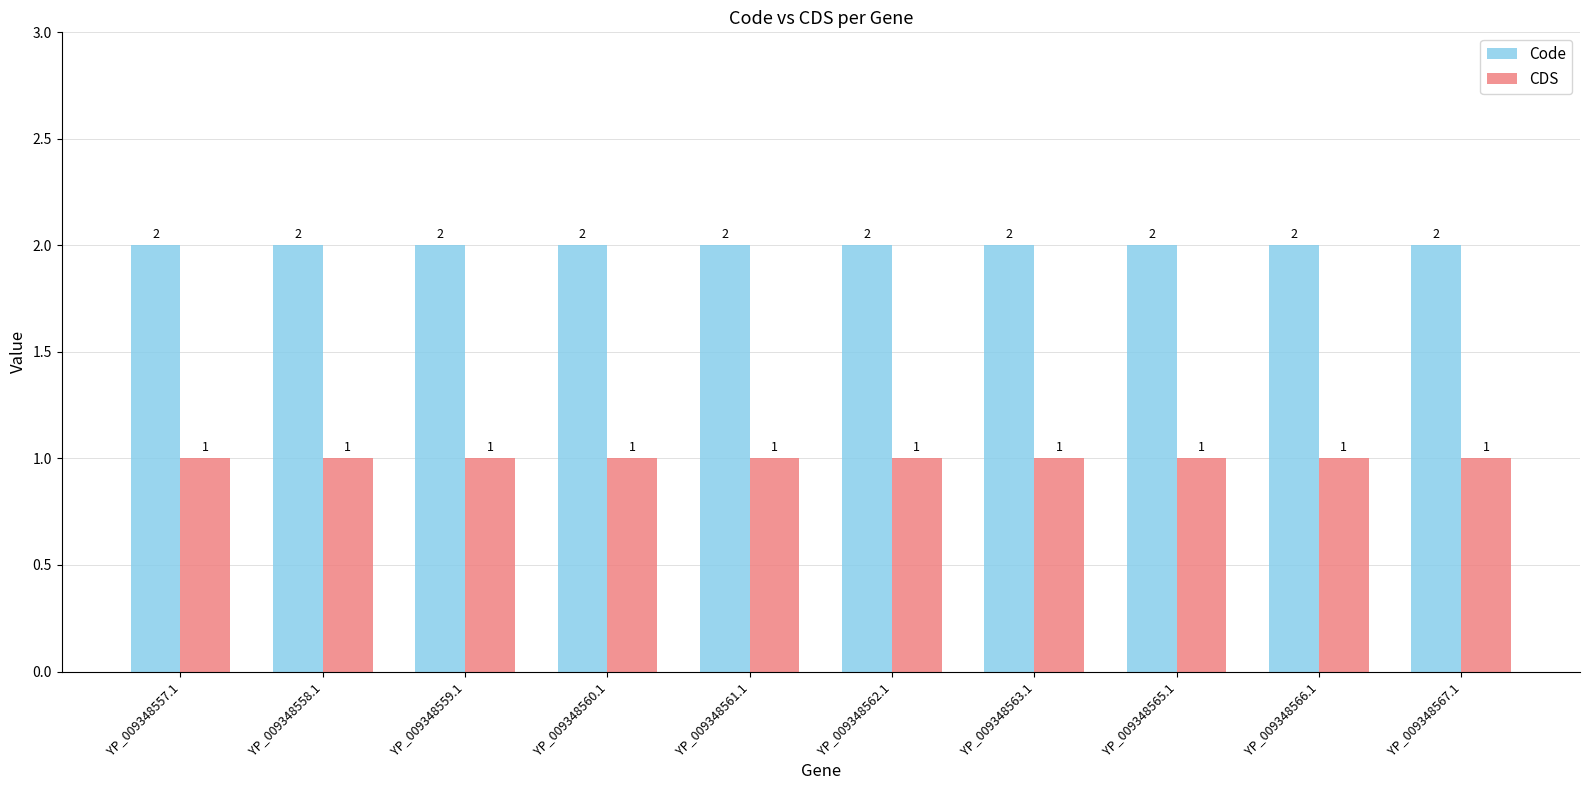

The value of Code at YP_009348563.1 is 2. True or false?

True